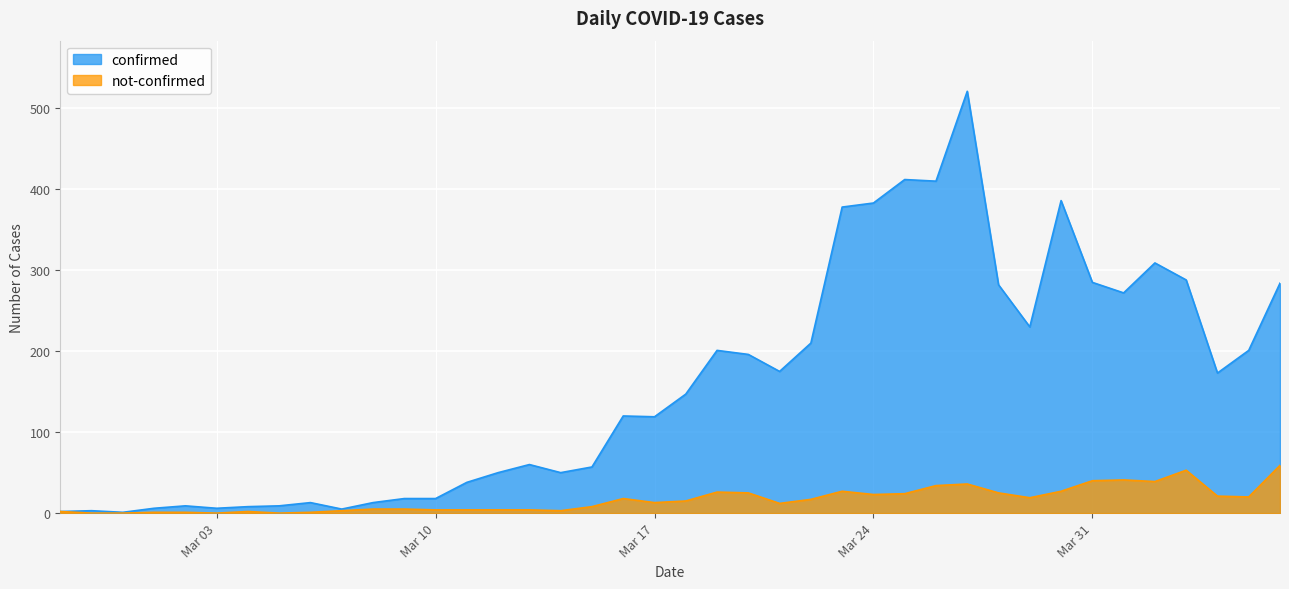

True or false: not-confirmed and confirmed intersect in this chart.

False